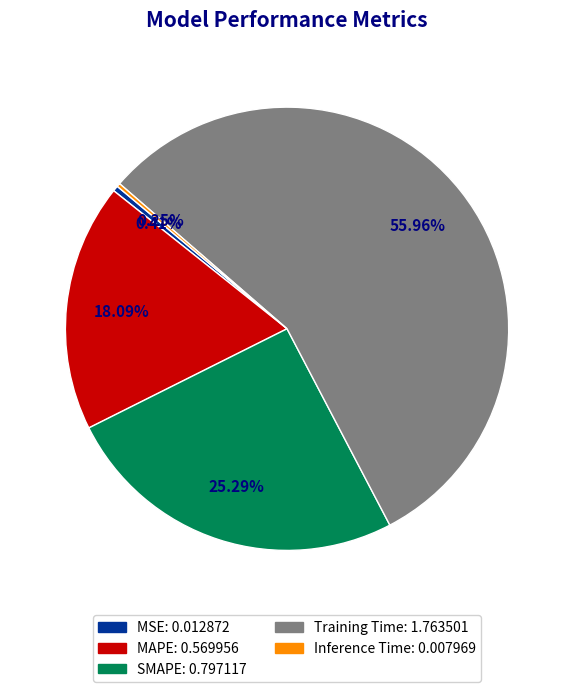

True or false: Training Time accounts for 62% of the total.

False